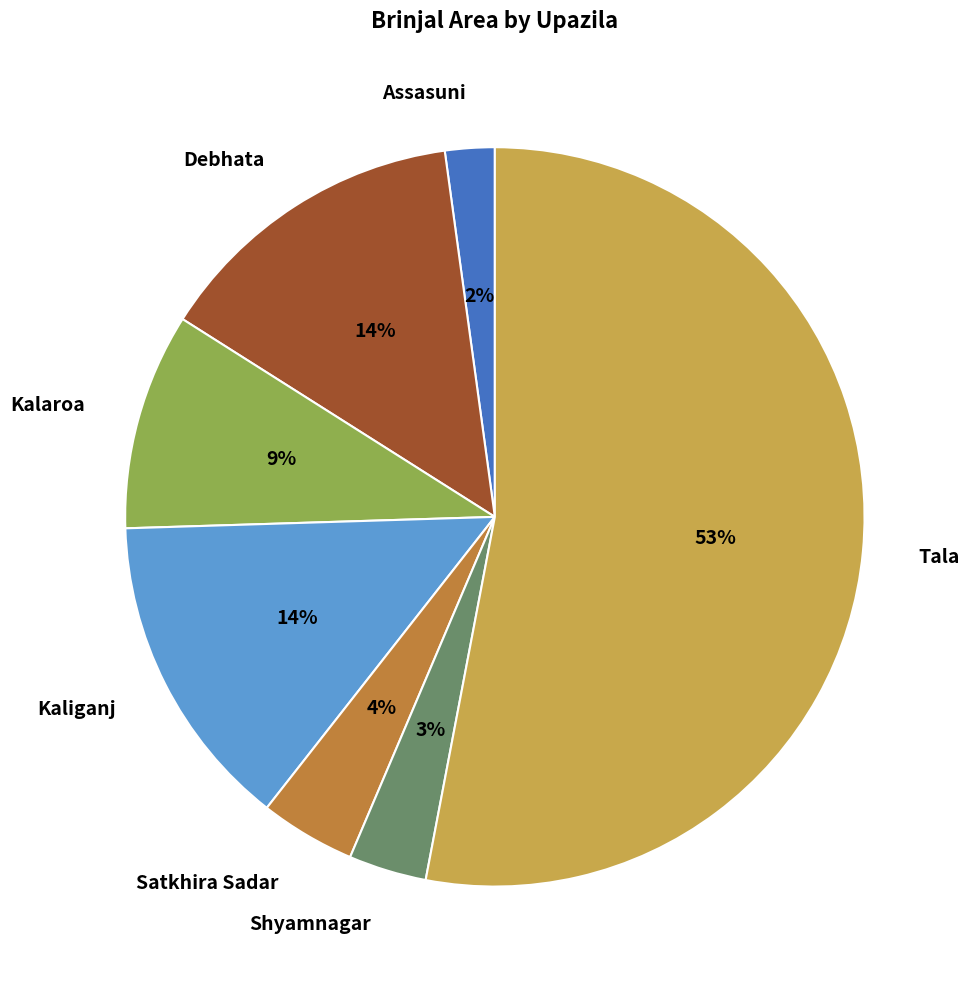

The Satkhira Sadar slice represents 4% of the pie. True or false?

True